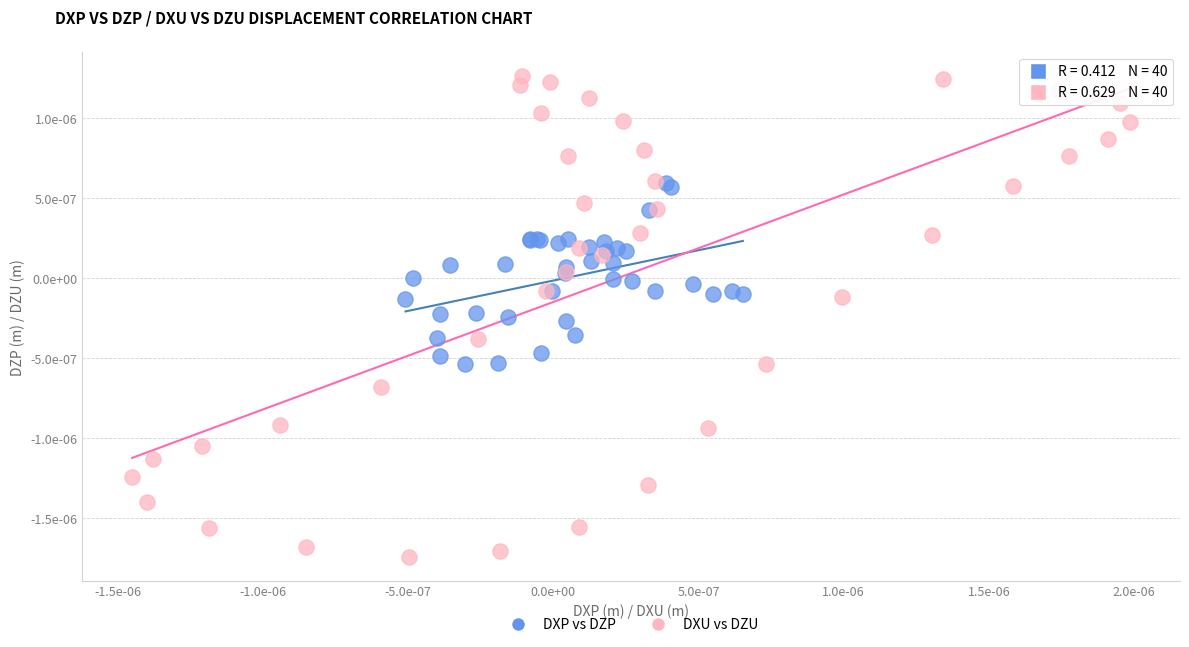

Which series contains the highest Y value?

DXU vs DZU